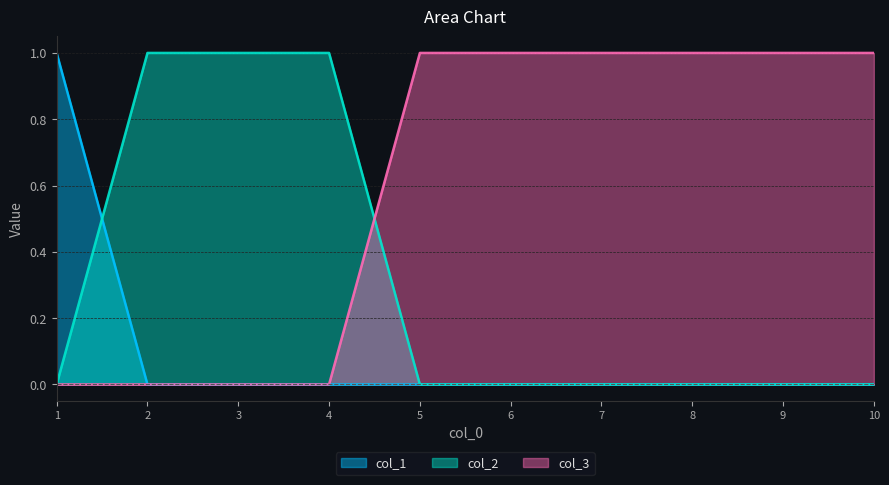

Reading left to right, what are all the values shown in this chart?

col_1: 1=1	2=0	3=0	4=0	5=0	6=0	7=0	8=0	9=0	10=0
col_2: 1=0	2=1	3=1	4=1	5=0	6=0	7=0	8=0	9=0	10=0
col_3: 1=0	2=0	3=0	4=0	5=1	6=1	7=1	8=1	9=1	10=1